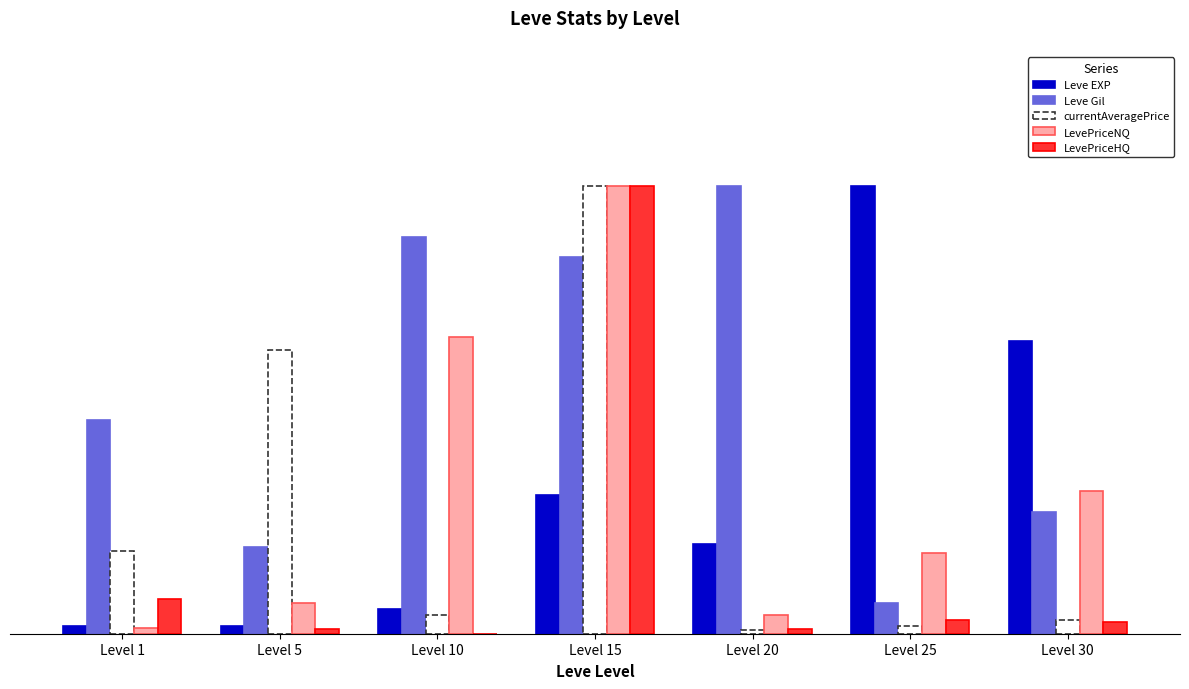

What are all the series names shown in the legend?

Leve EXP, Leve Gil, currentAveragePrice, LevePriceNQ, LevePriceHQ